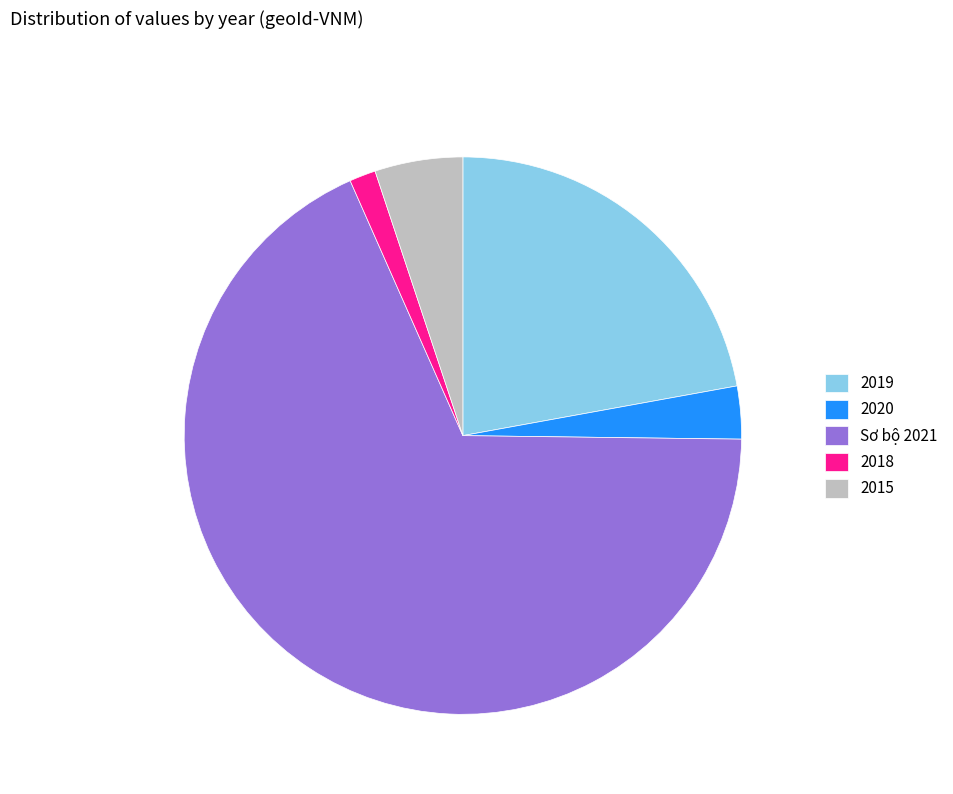

Rank the categories by value from highest to lowest.

Sơ bộ 2021, 2019, 2015, 2020, 2018